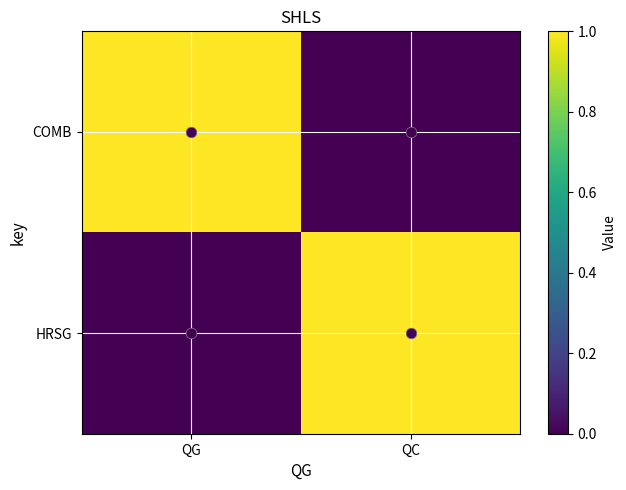

Rank the series by their maximum value, from lowest to highest.

COMB, HRSG